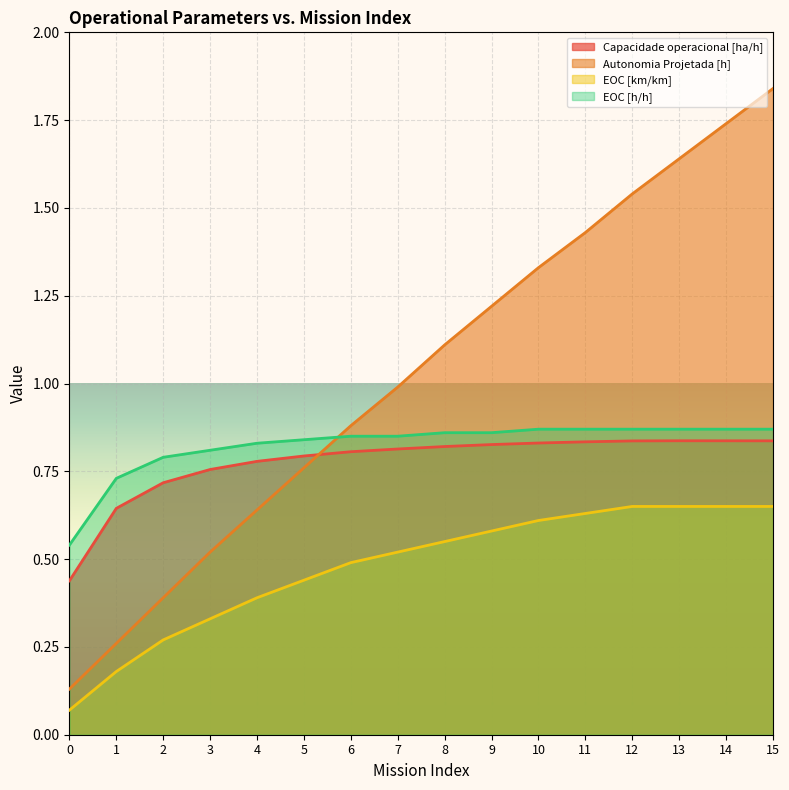

Reading right to left, extract all data points from this chart.

Capacidade operacional [ha/h]: 0.8	0.8	0.8	0.8	0.8	0.8	0.8	0.8	0.8	0.8	0.8	0.8	0.8	0.7	0.6	0.4
Autonomia Projetada [h]: 1.8	1.7	1.6	1.5	1.4	1.3	1.2	1.1	1.0	0.9	0.8	0.6	0.5	0.4	0.3	0.1
EOC [km/km]: 0.7	0.7	0.7	0.7	0.6	0.6	0.6	0.6	0.5	0.5	0.4	0.4	0.3	0.3	0.2	0.1
EOC [h/h]: 0.9	0.9	0.9	0.9	0.9	0.9	0.9	0.9	0.8	0.8	0.8	0.8	0.8	0.8	0.7	0.5